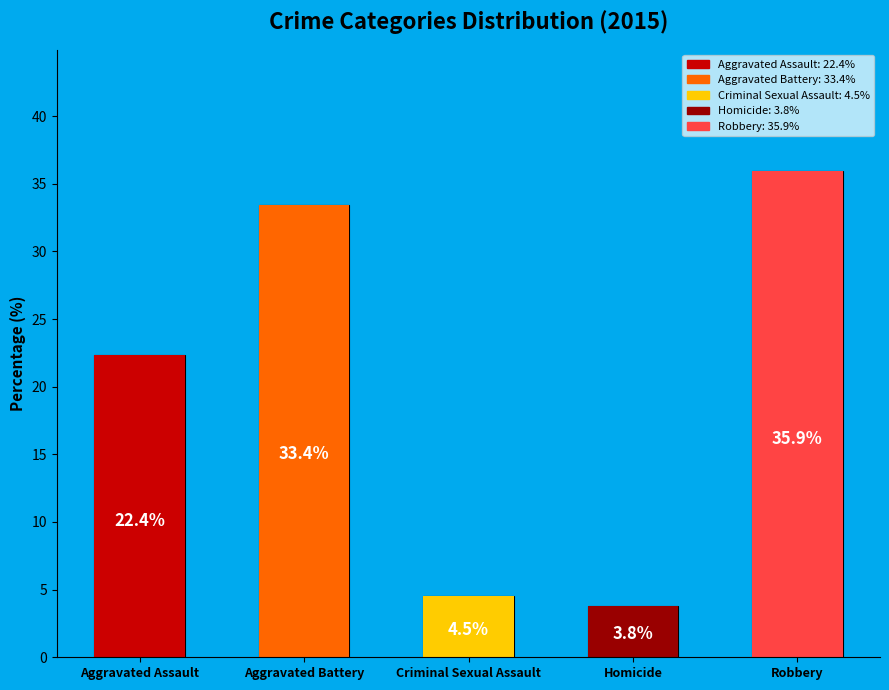

To the nearest percent, what is the average slice percentage?

20%